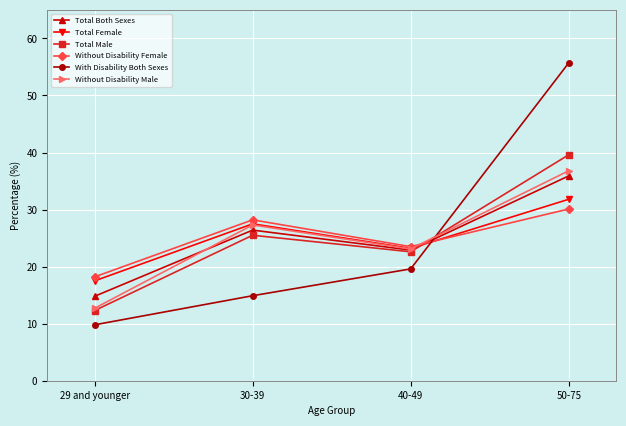

What is the sum of the With Disability Both Sexes values at 50-75 and 40-49?

75.3